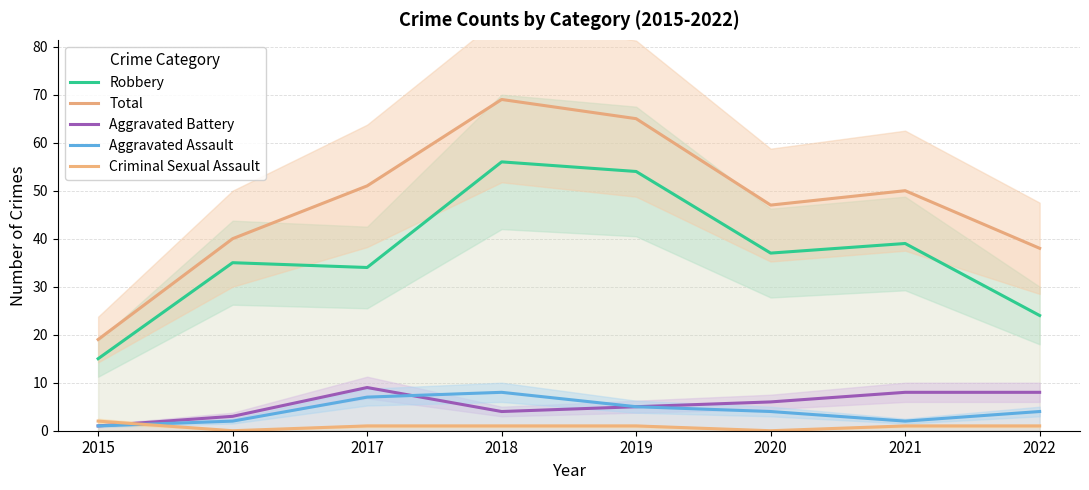

What is the sum of all Total values?

379